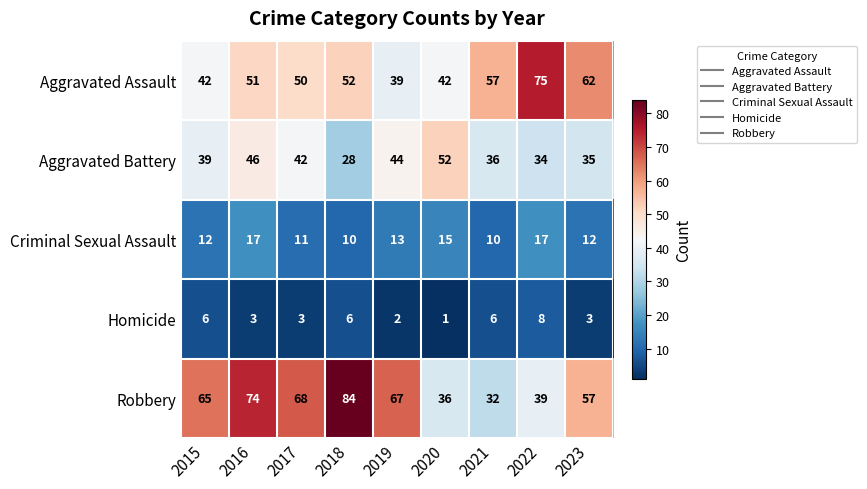

Which category has the lowest value across all series?

2020